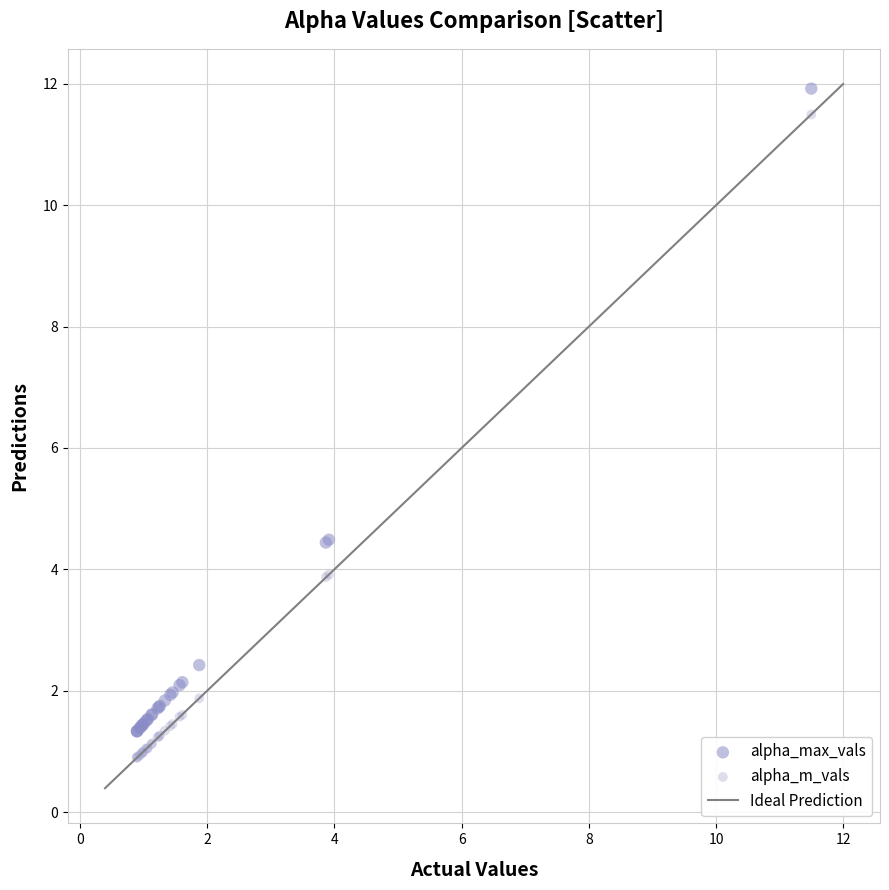

What is the X range (max minus min) for the scatter plot?

10.6